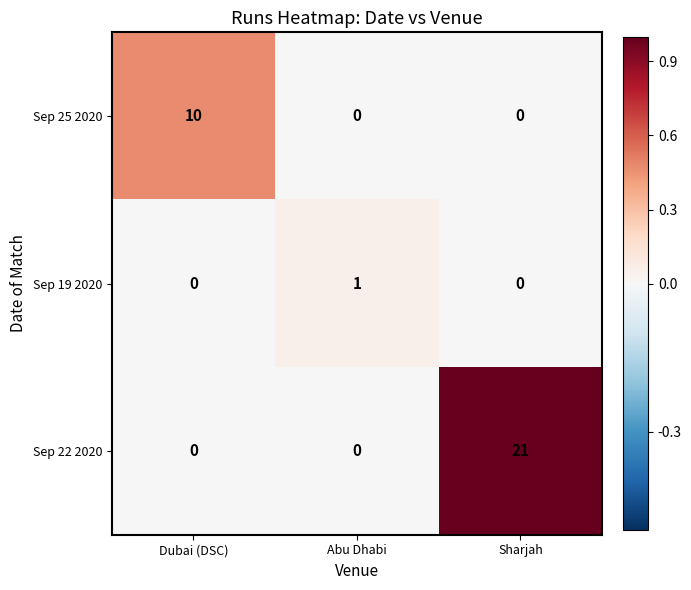

Between Dubai (DSC) and Abu Dhabi, which series saw the biggest shift?

Sep 25 2020